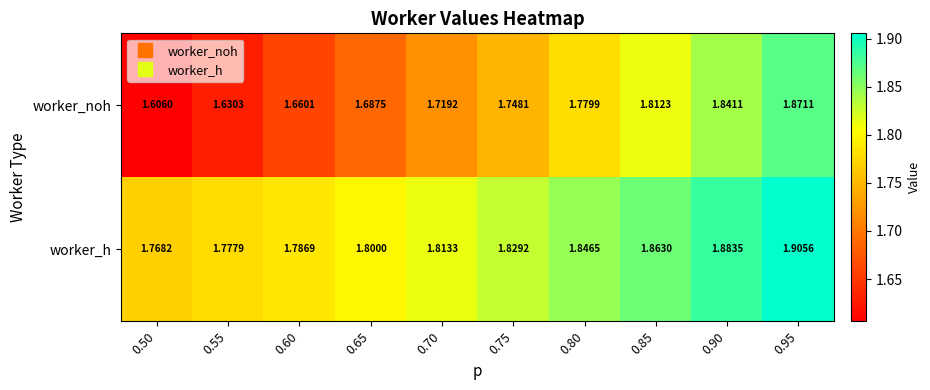

Is the value of worker_h at 0.50 greater than the value of worker_noh at 0.50?

Yes